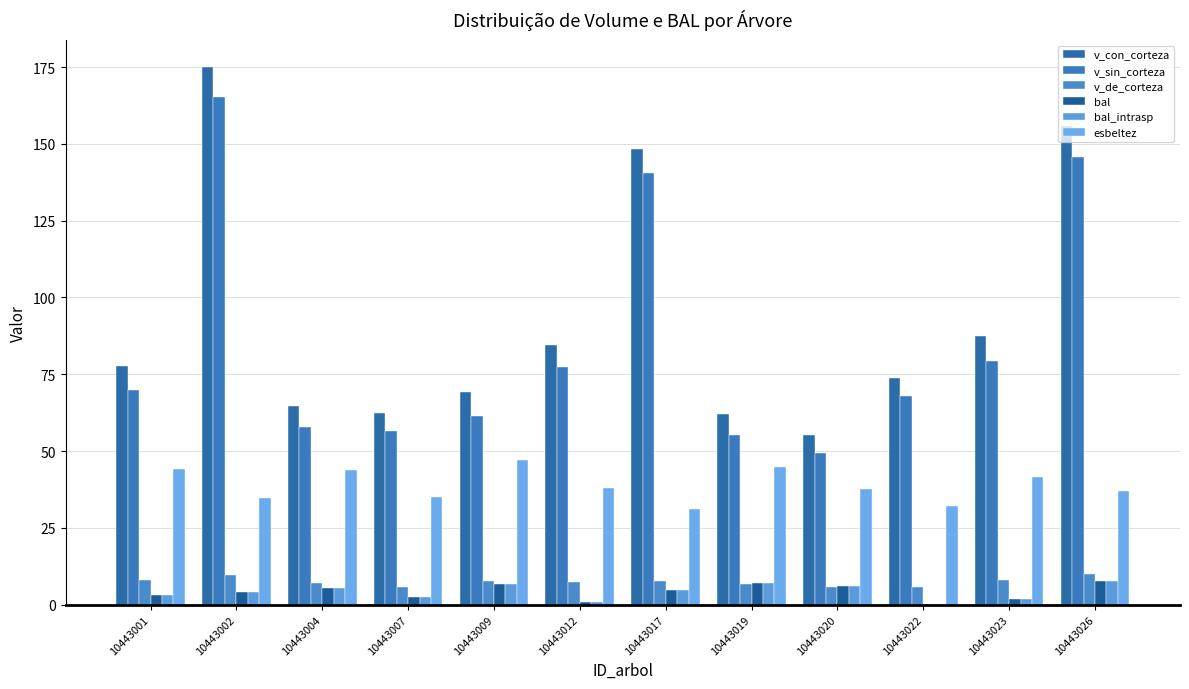

Which series has the largest total across all categories?

v_con_corteza